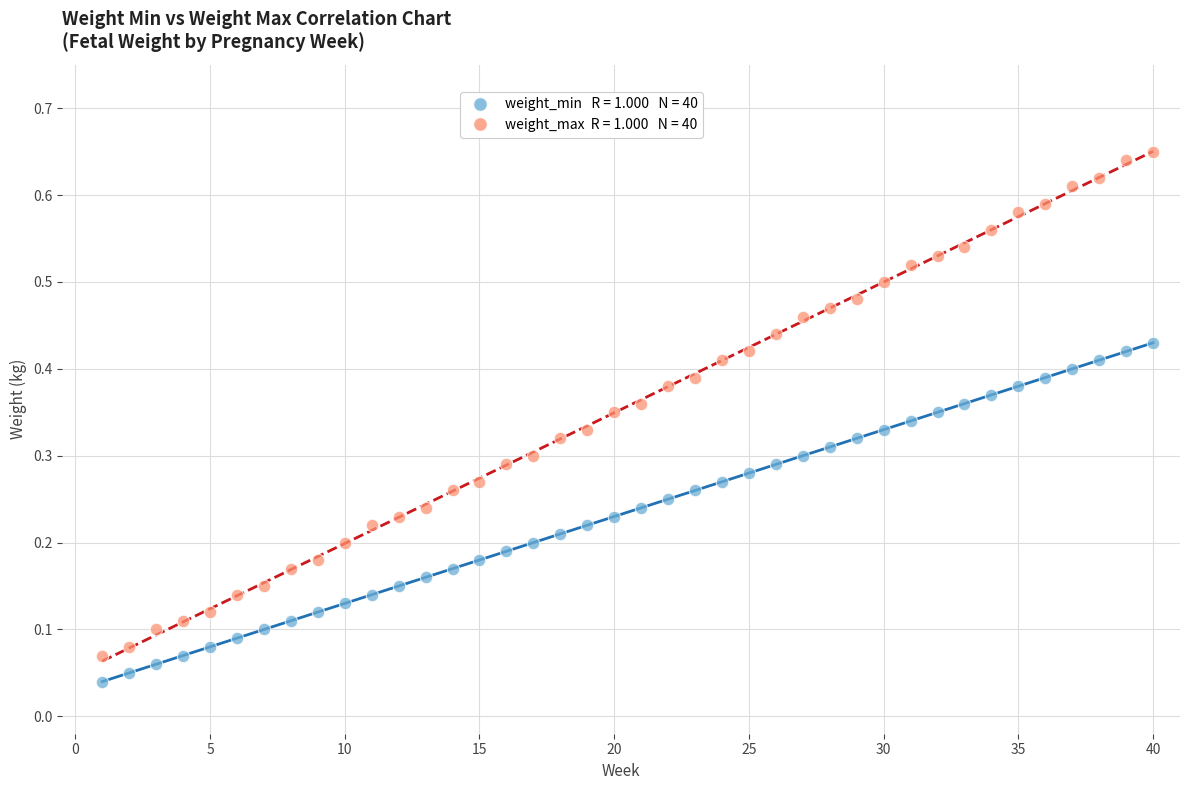

How many points are shown in the scatter plot?

80